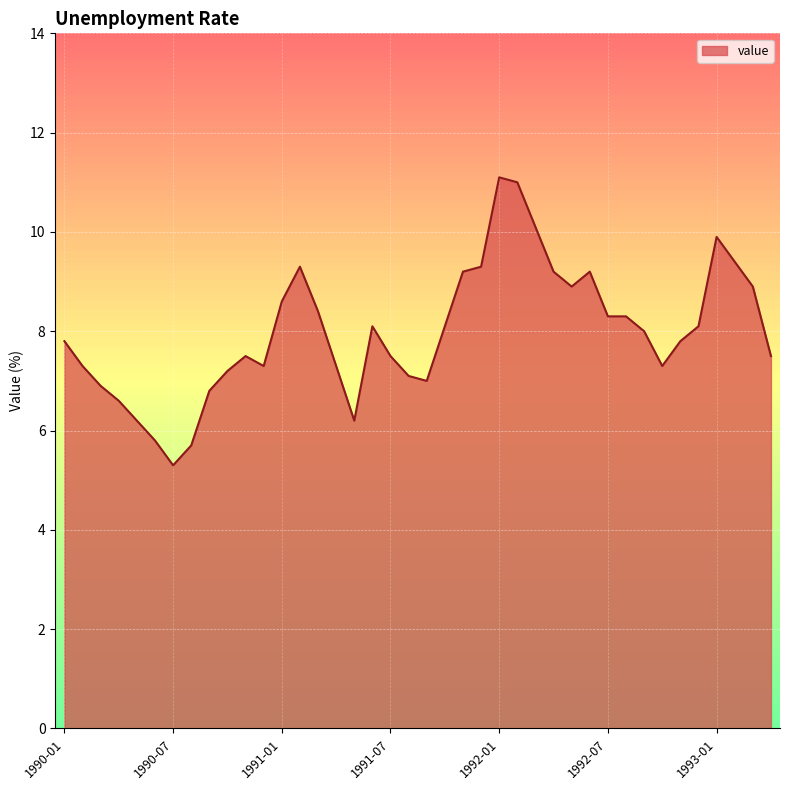

What is the greatest value displayed?

11.1